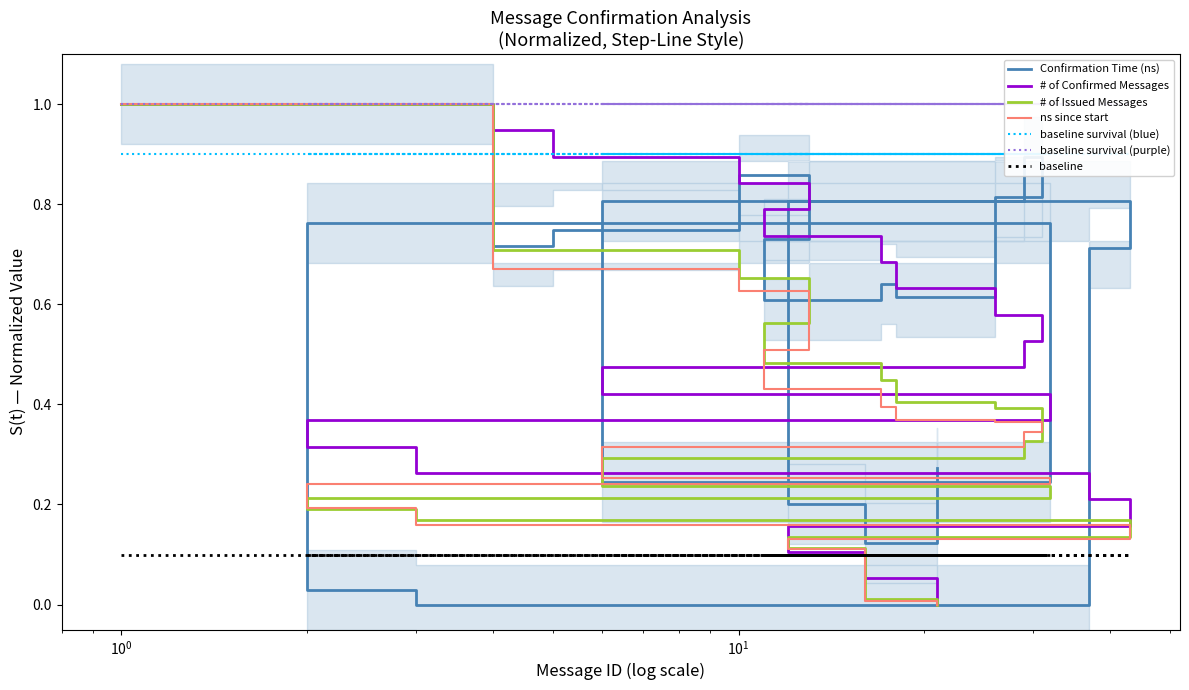

What is the sum of all # of Confirmed Messages values?

10.0